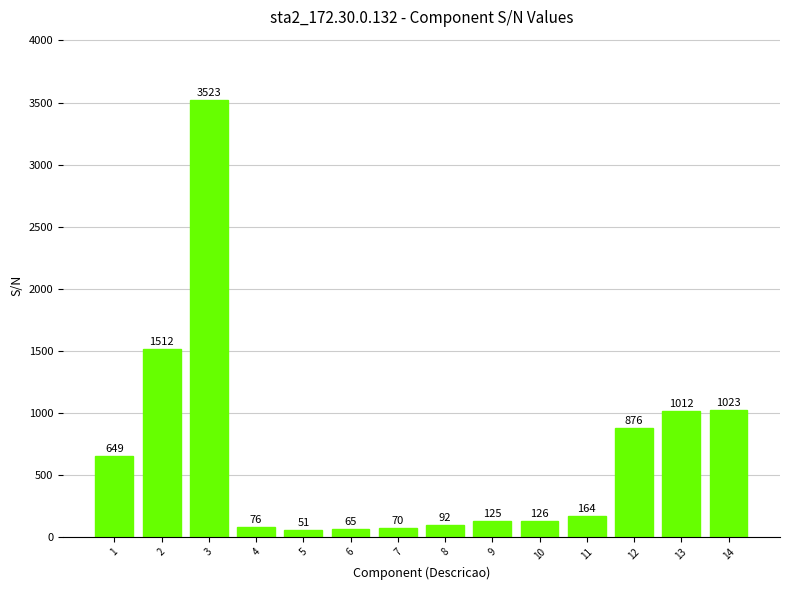

Where does the data first go above 164?

1